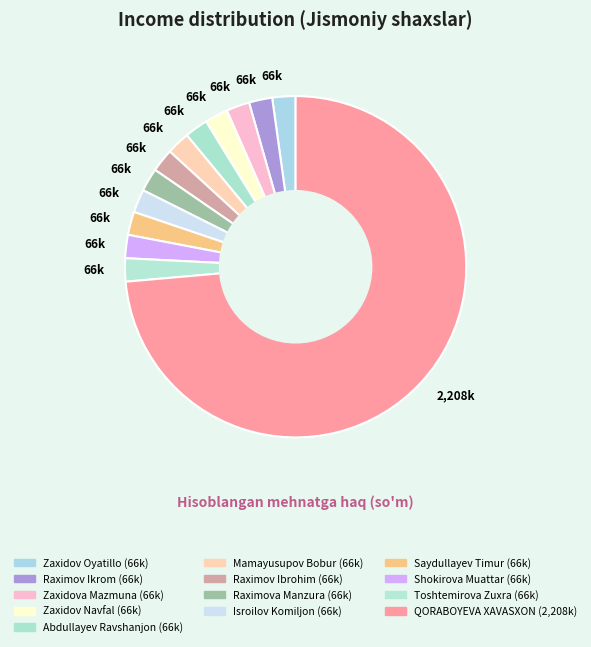

What percentage is the Raximov Ikrom slice, to the nearest percent?

2%